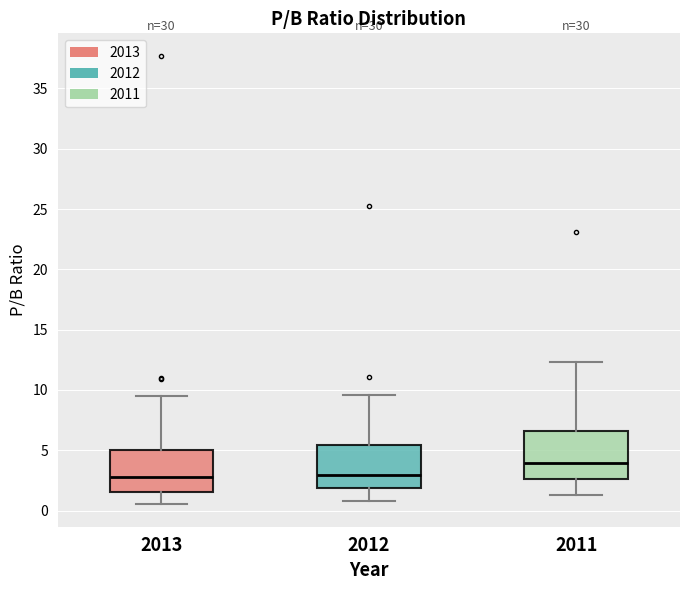

Which box has the highest median line?

2011